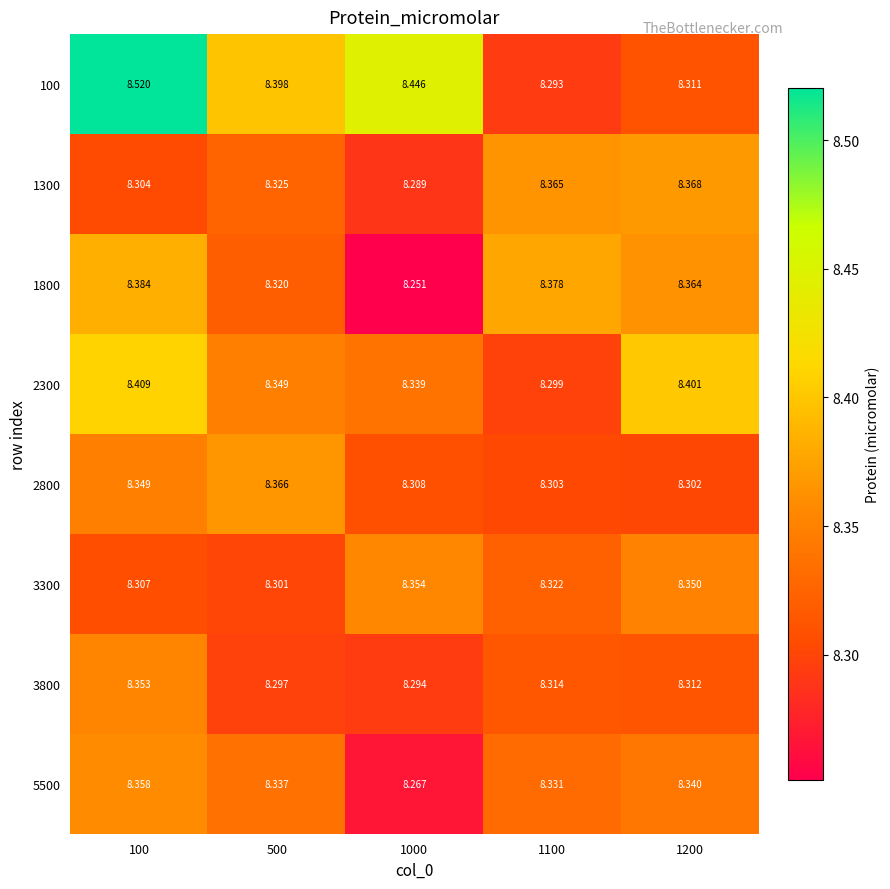

At how many categories does at least one series exceed 8?

5